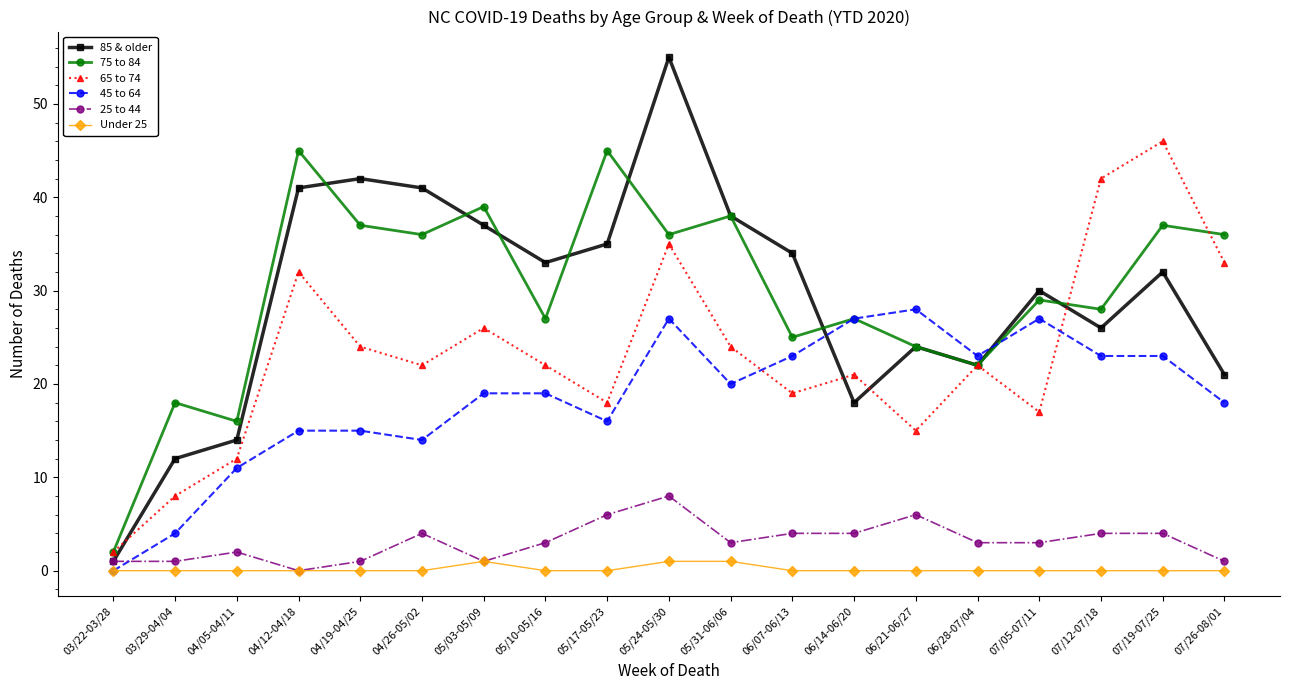

Does the chart display data point markers on the line(s)?

Yes